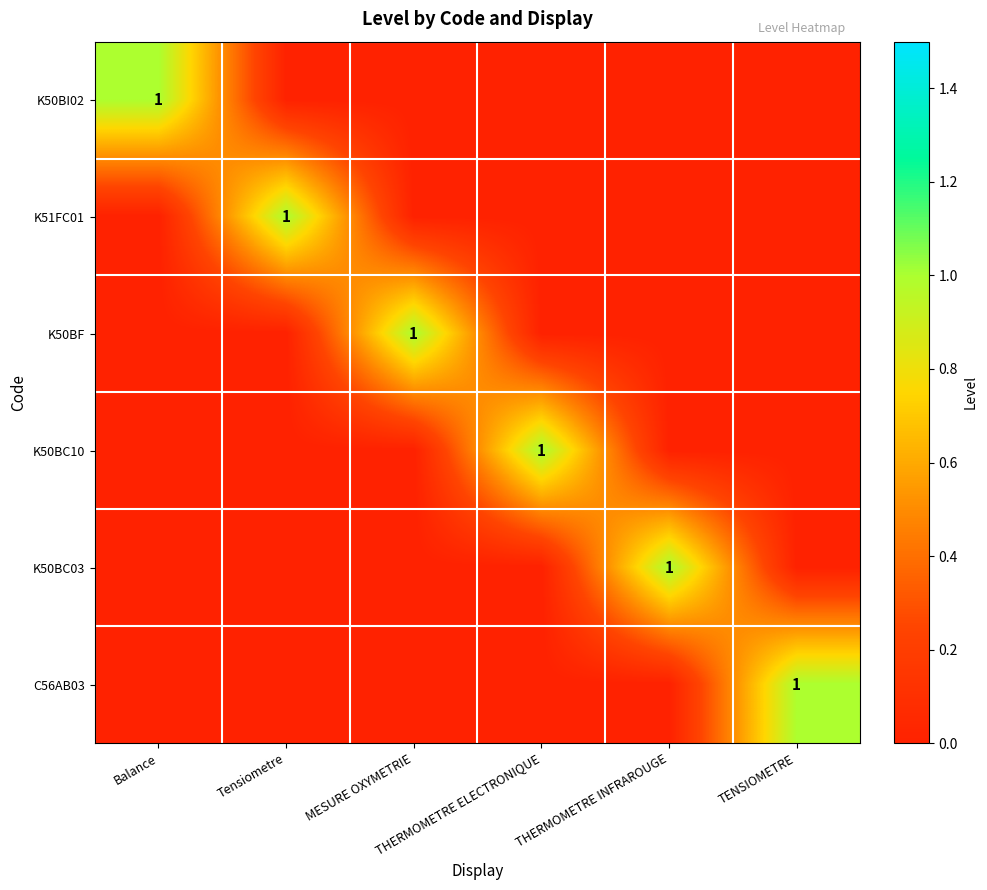

At how many categories does at least one series exceed 0?

6